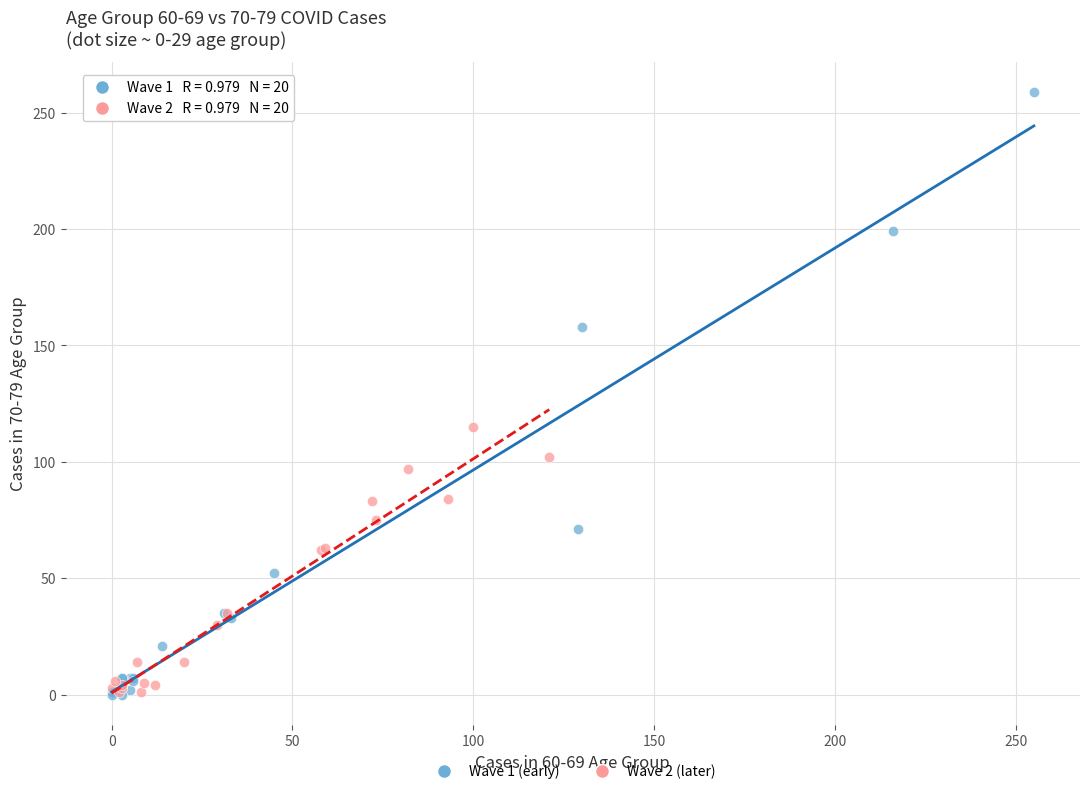

Which series has the largest Y range (max minus min)?

Wave 1 (early)